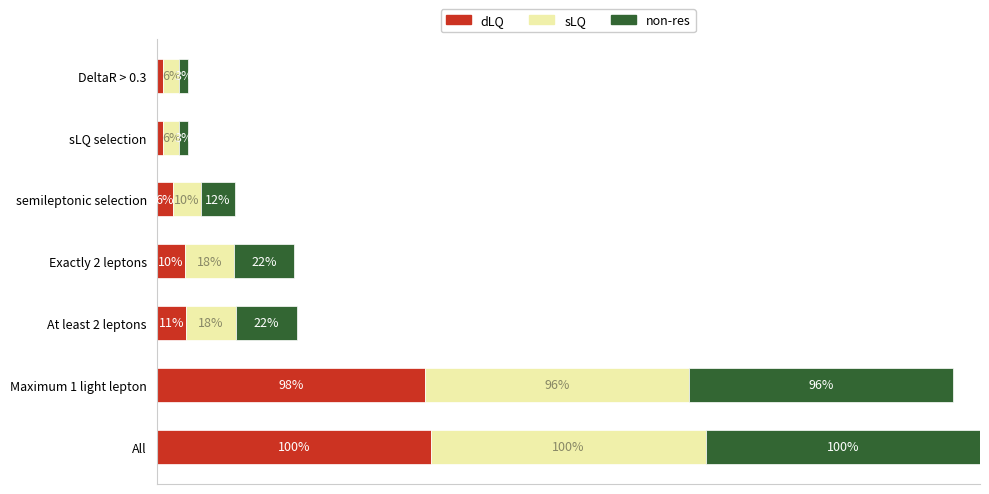

What are all the series names shown in the legend?

dLQ, sLQ, non-res